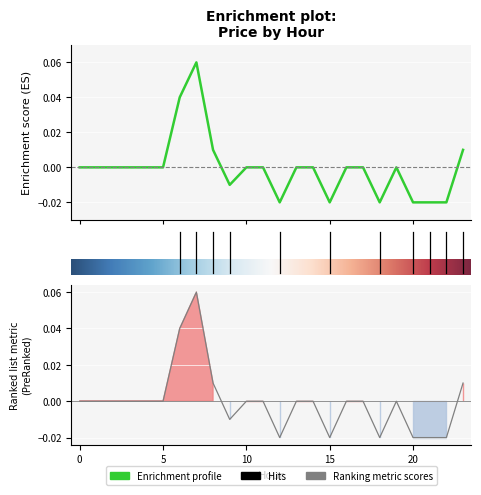

What is the maximum value shown in the chart?

0.1